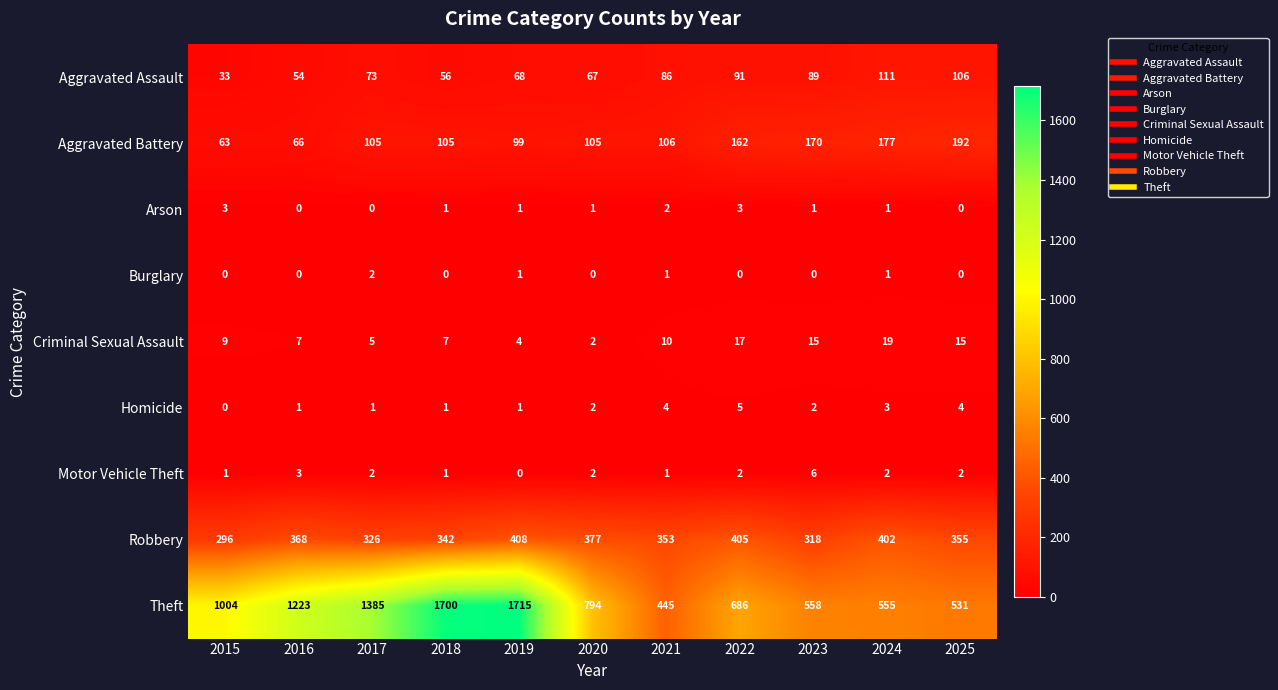

Rank the series by their maximum value, from lowest to highest.

Burglary, Arson, Homicide, Motor Vehicle Theft, Criminal Sexual Assault, Aggravated Assault, Aggravated Battery, Robbery, Theft